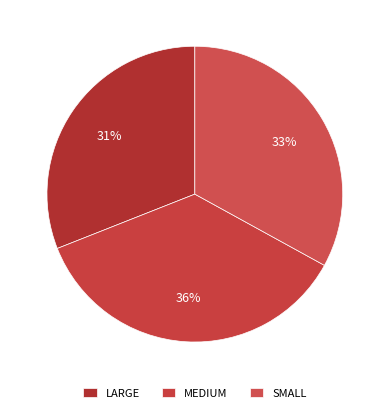

What is the ratio of the value at SMALL to the value at MEDIUM?

0.9